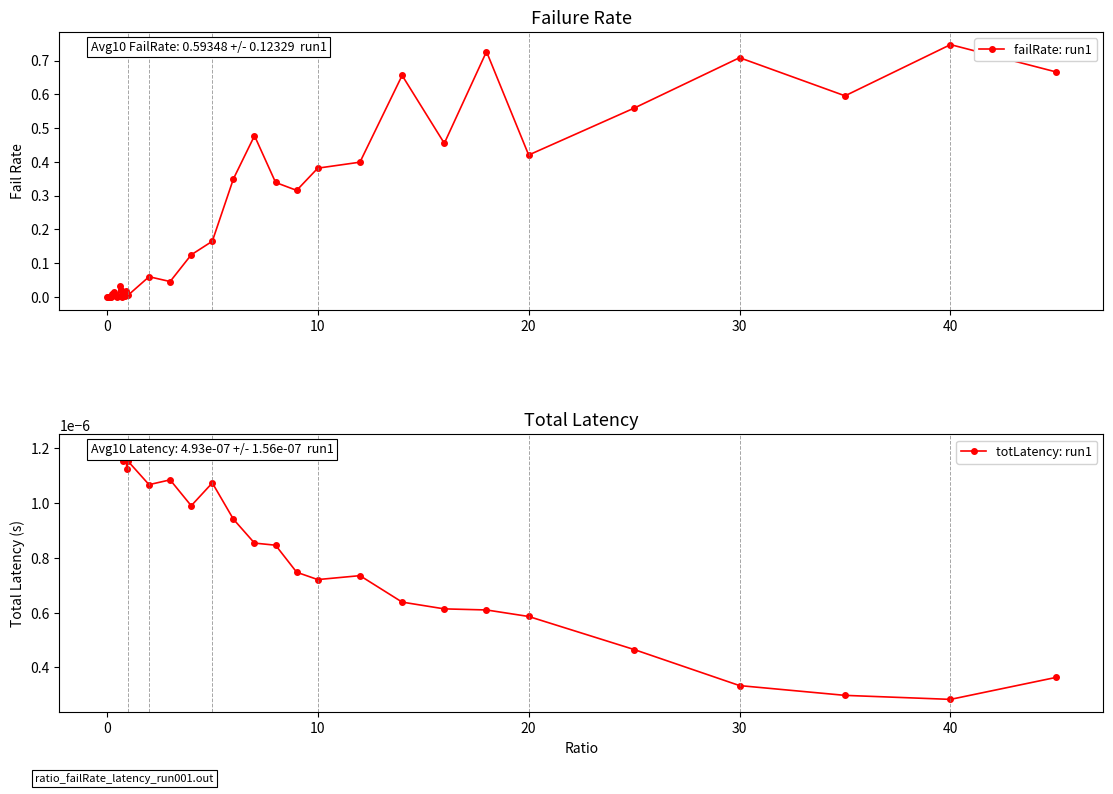

What are all the series names shown in the legend?

failRate: run1, totLatency: run1